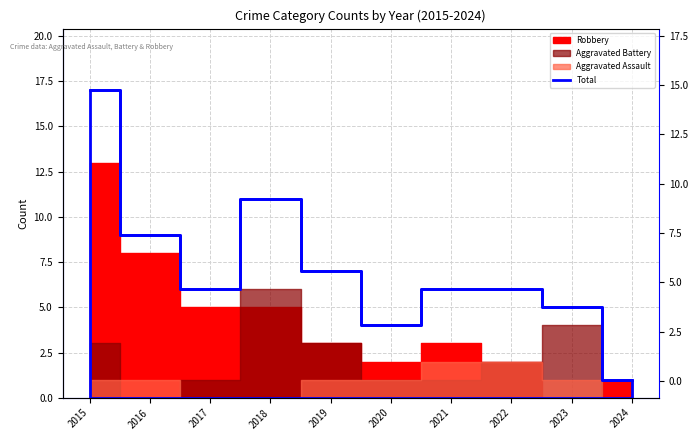

Rank the categories by value from highest to lowest.

2015, 2018, 2016, 2019, 2017, 2021, 2022, 2023, 2020, 2024